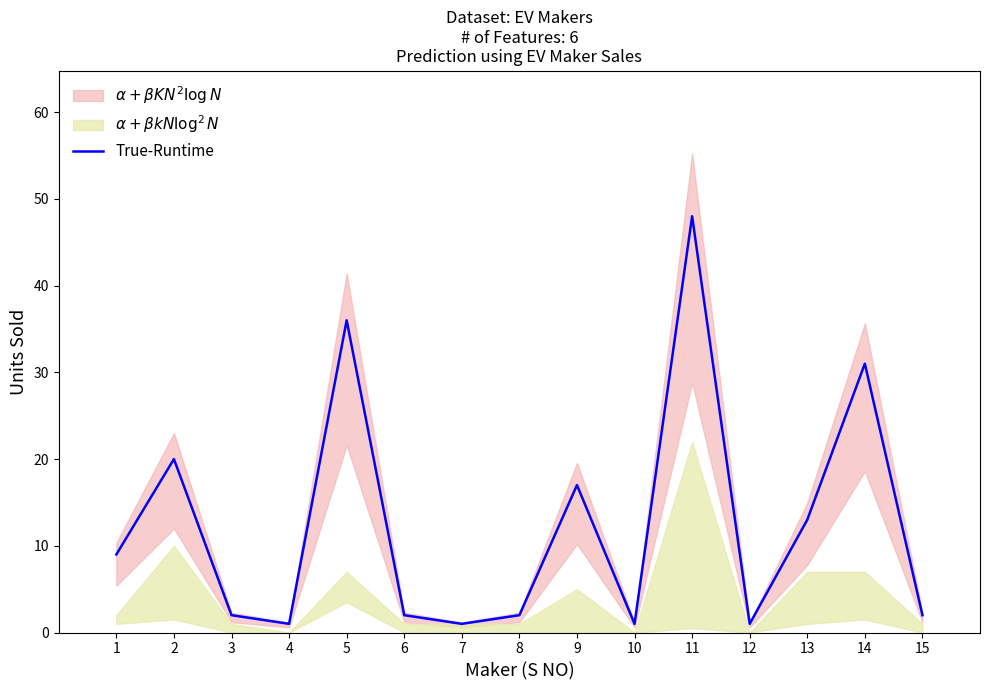

What is the difference between the second highest and minimum values?

35